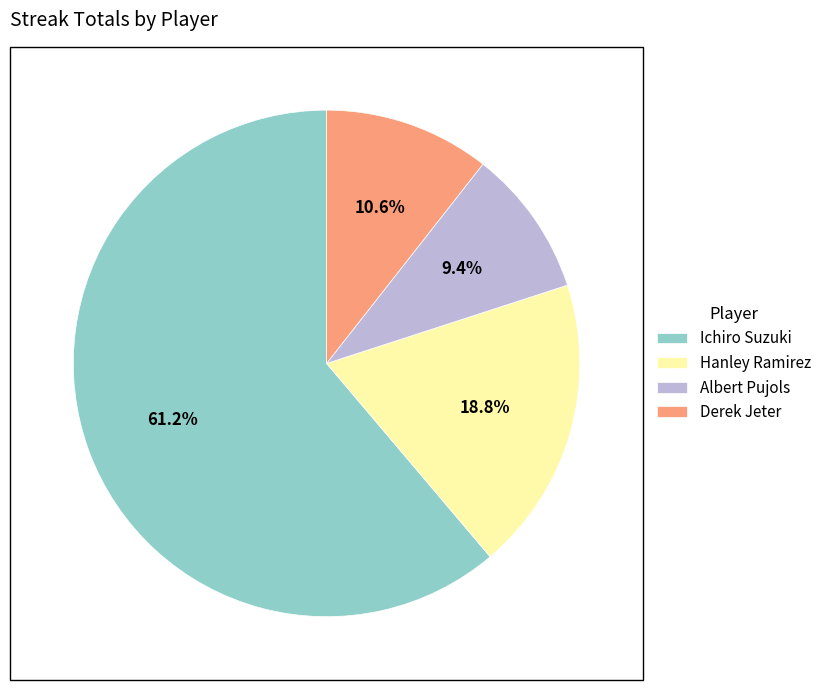

To the nearest percent, what is the difference between the Derek Jeter and Hanley Ramirez slice percentages?

8%